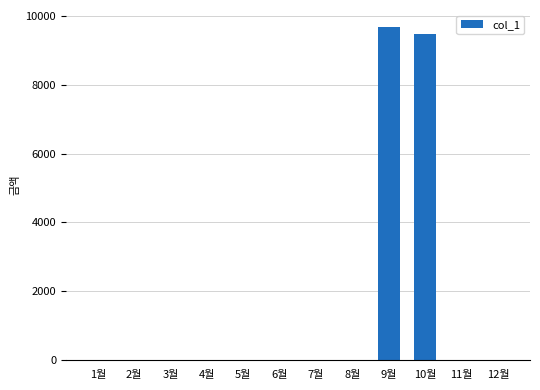

Is it true that the value at 11월 is 5222?

False